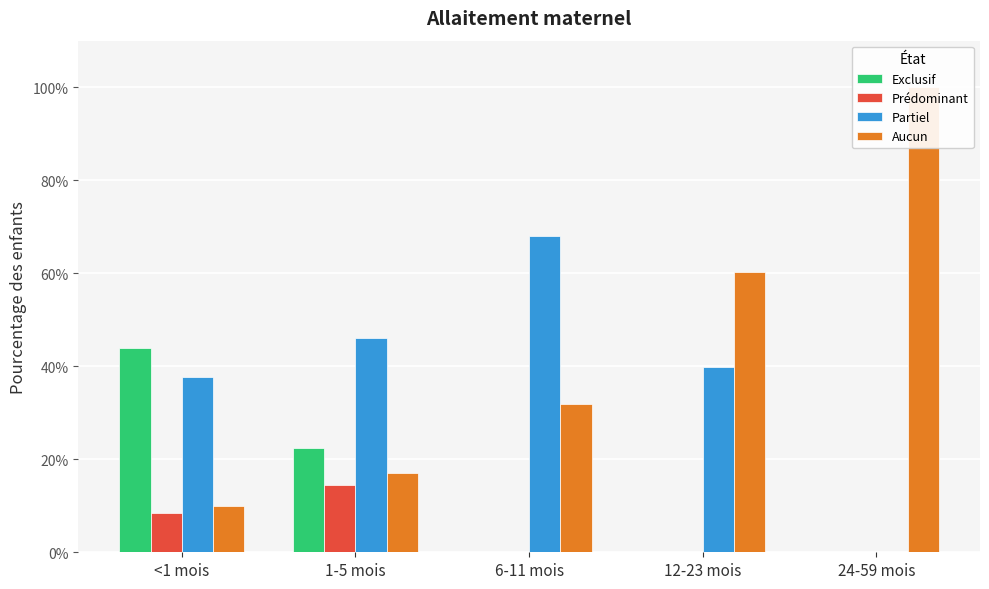

At which category is the sum across all series the highest?

1-5 mois